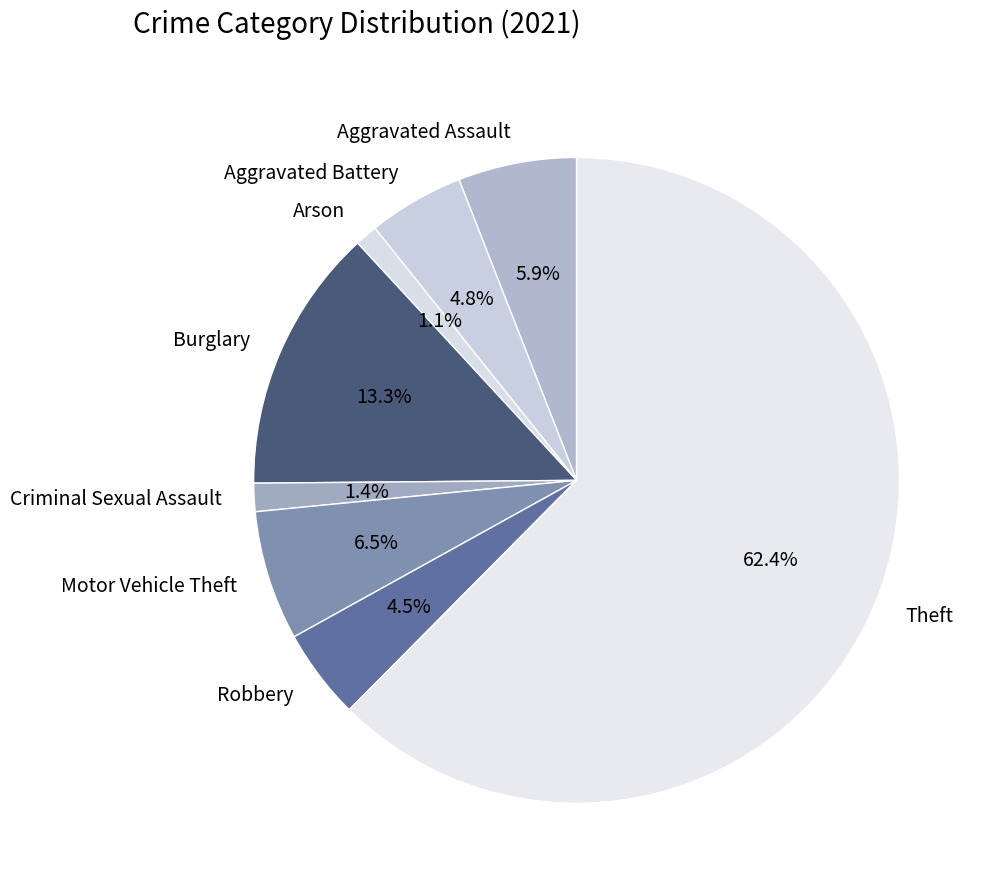

Which category has the biggest portion of the pie?

Theft